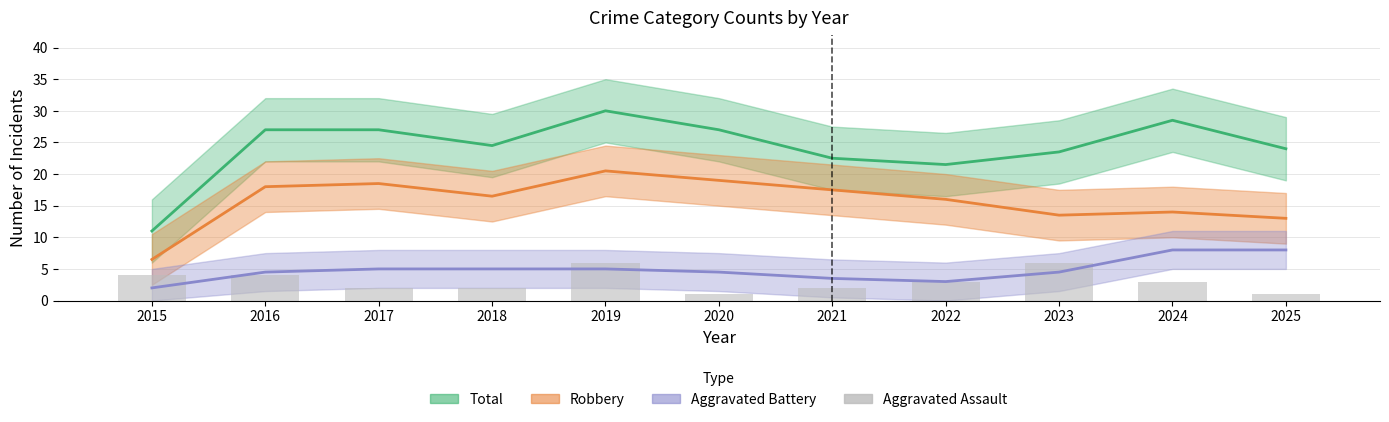

The value at 2021 is 2. True or false?

True